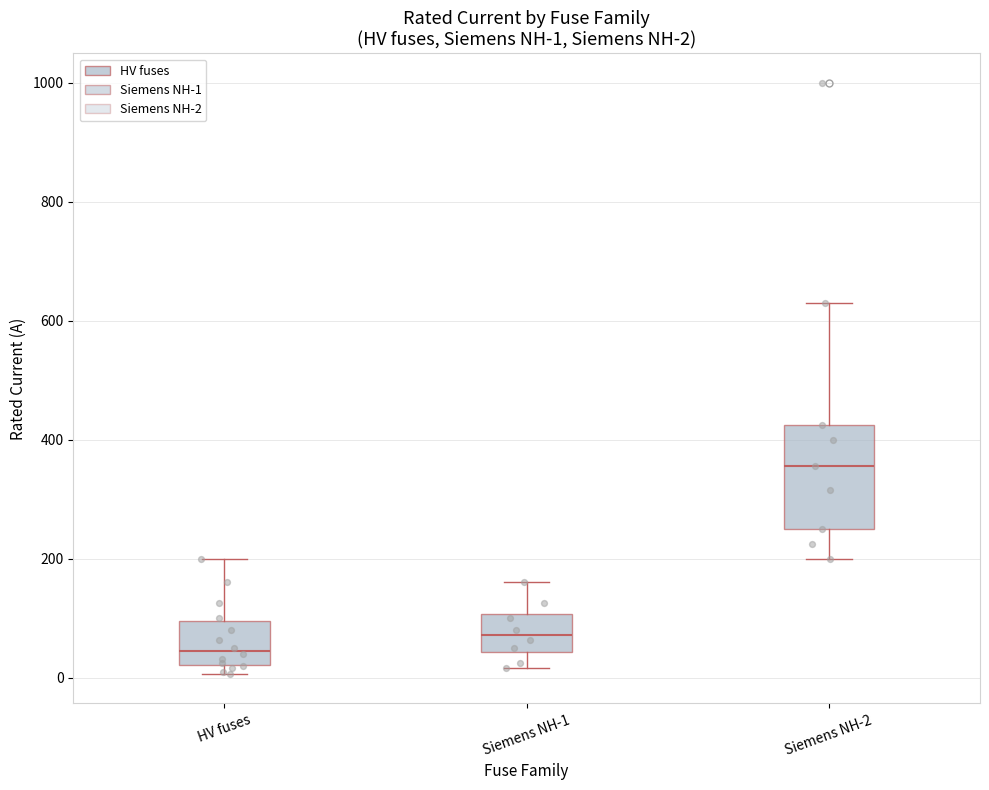

Which box has the highest median line?

Siemens NH-2